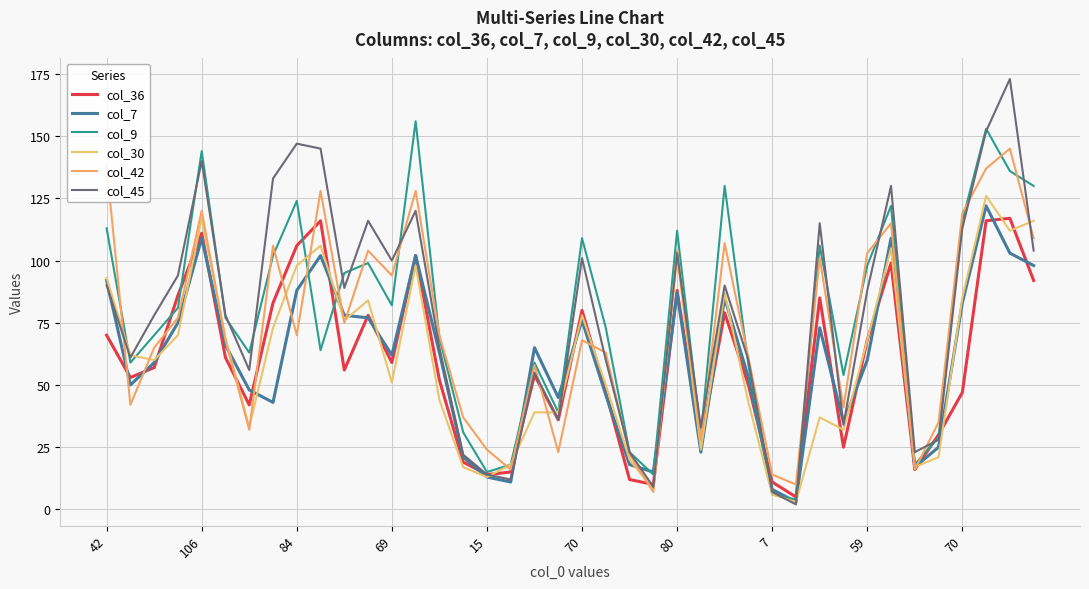

Is this an area chart (filled region under the line)?

No